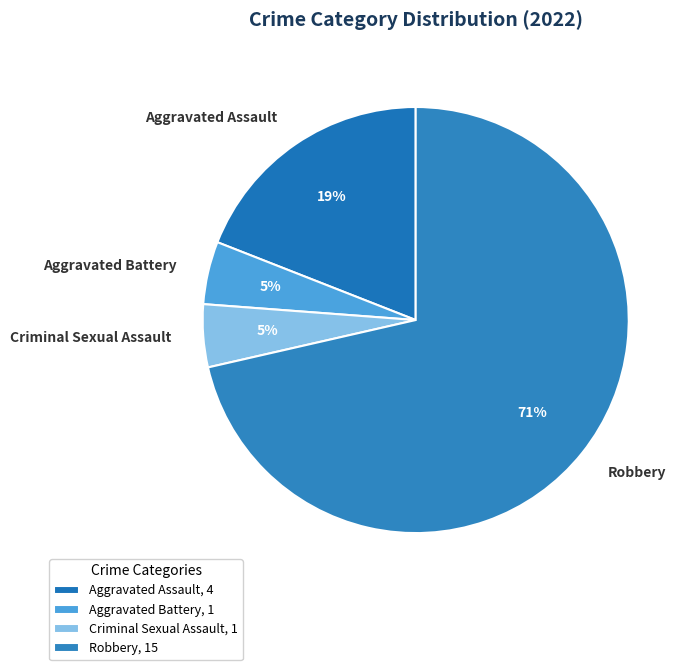

What is the largest slice in the pie chart?

Robbery